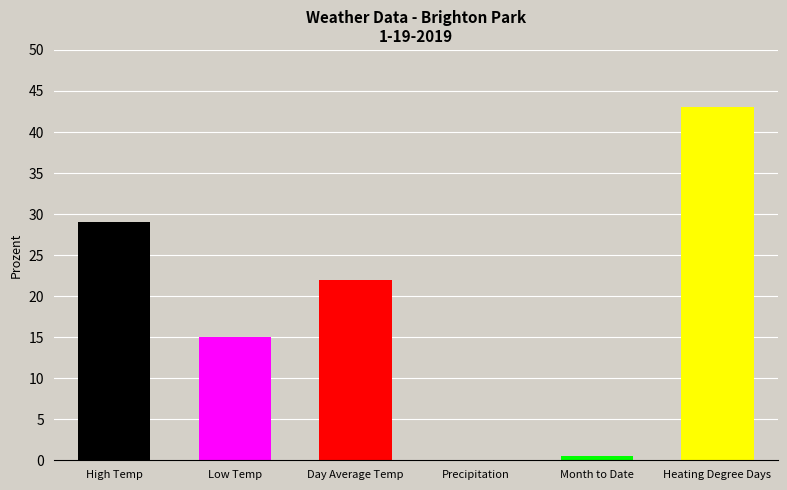

At which label is the value closest to 21?

Day Average Temp